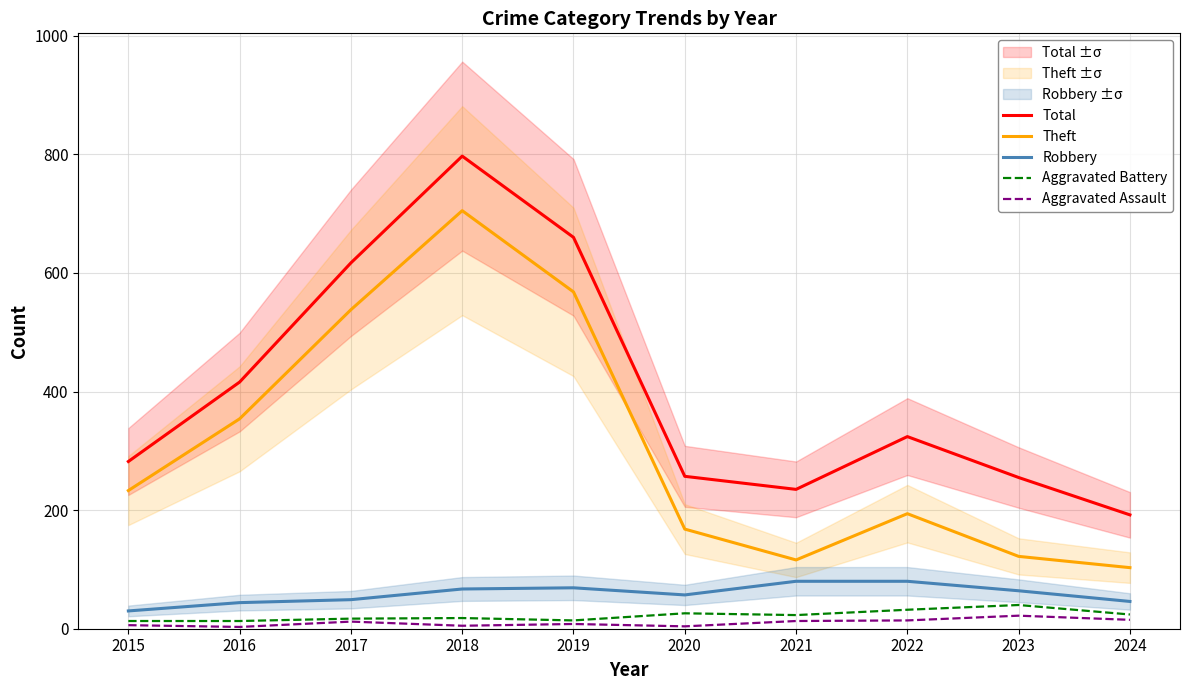

List the labels in order of Robbery value, largest first.

2021, 2022, 2019, 2018, 2023, 2020, 2017, 2024, 2016, 2015